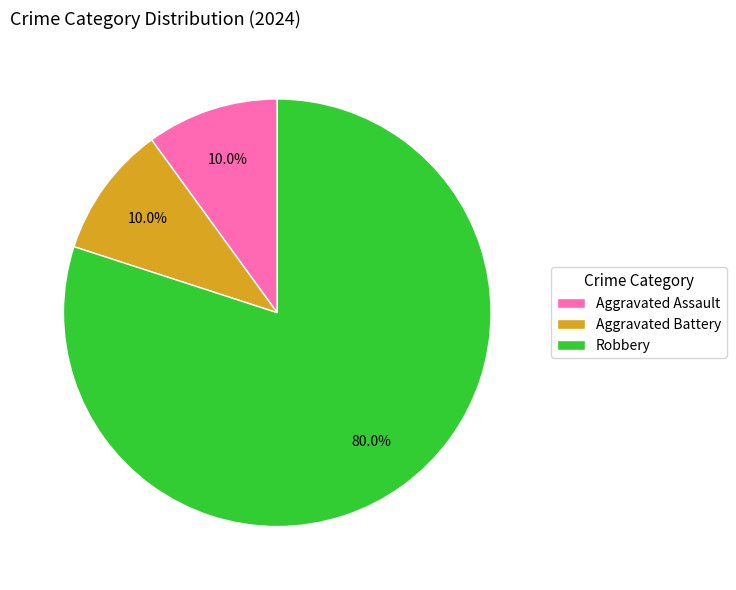

How many slices are in this pie chart?

3